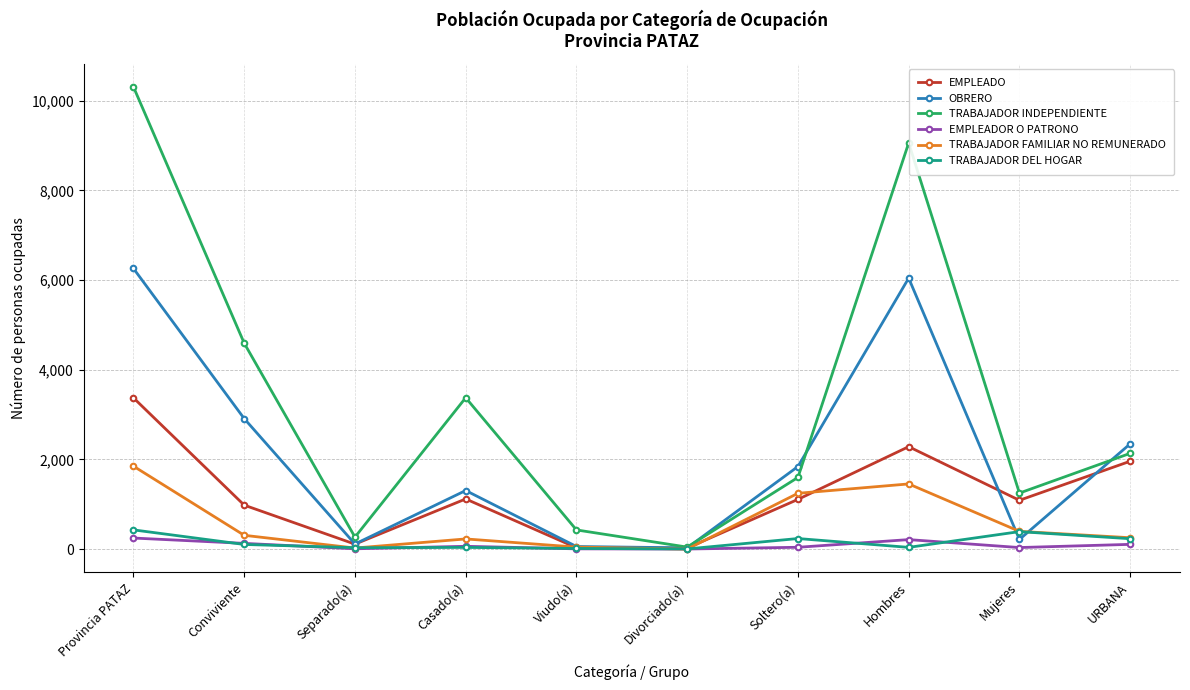

At which label does TRABAJADOR INDEPENDIENTE reach its peak?

Provincia PATAZ